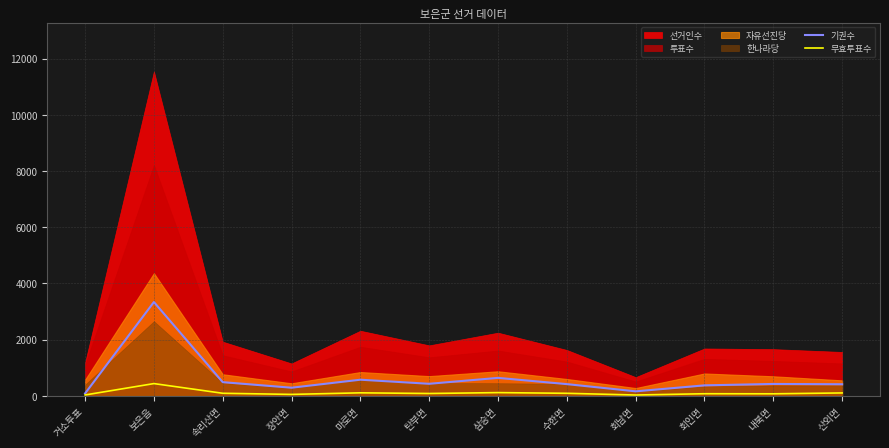

How many lines are shown in the chart?

2